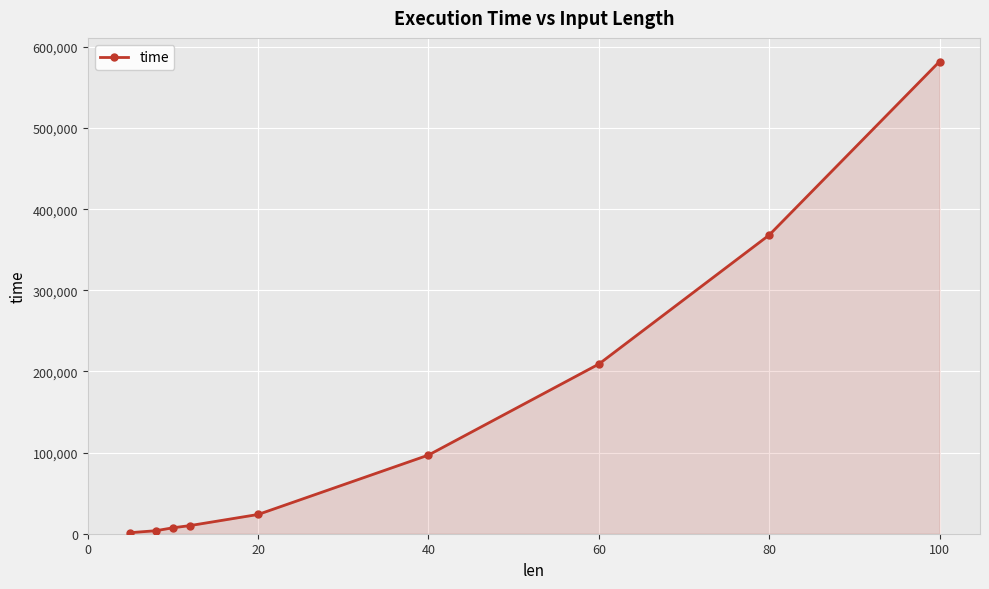

What is the average value?

144691